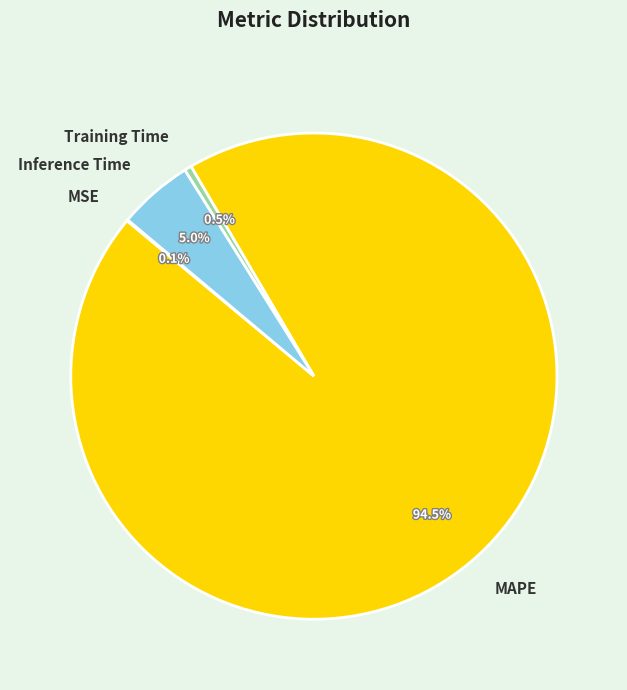

Which slice is the largest?

MAPE